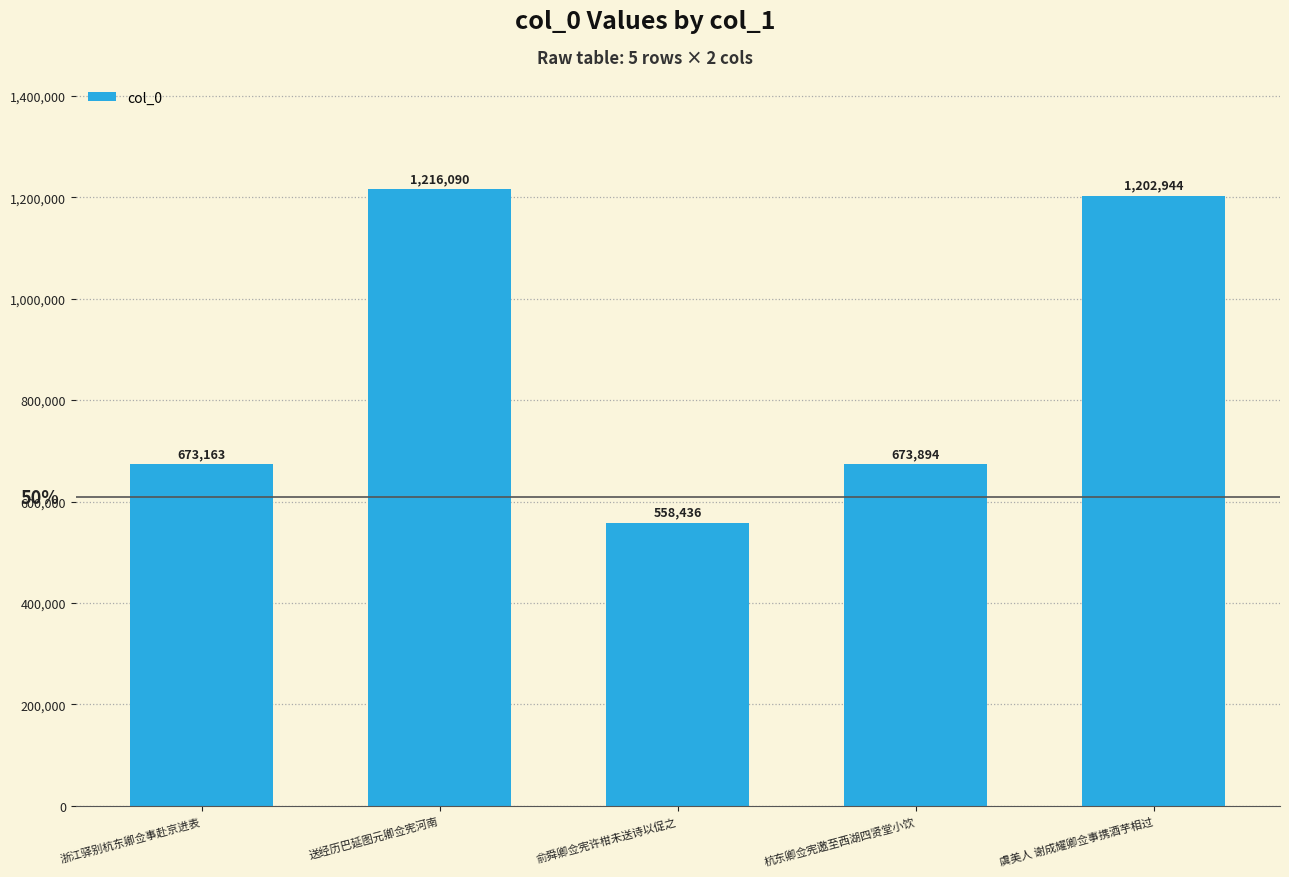

Where is the data nearest to the value 887263?

杭东卿佥宪邀至西湖四贤堂小饮